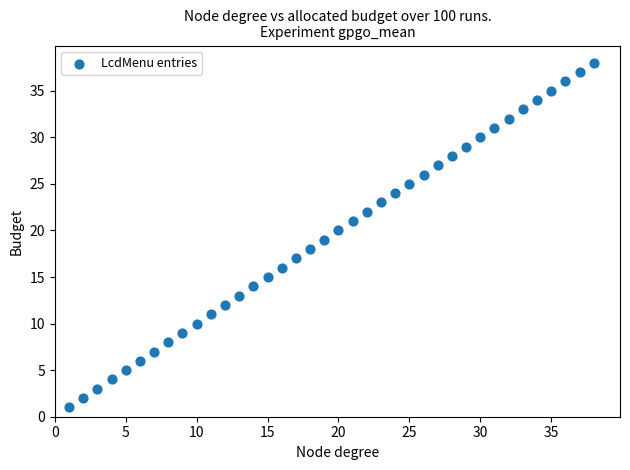

What is the range of Y values (max minus min)?

37